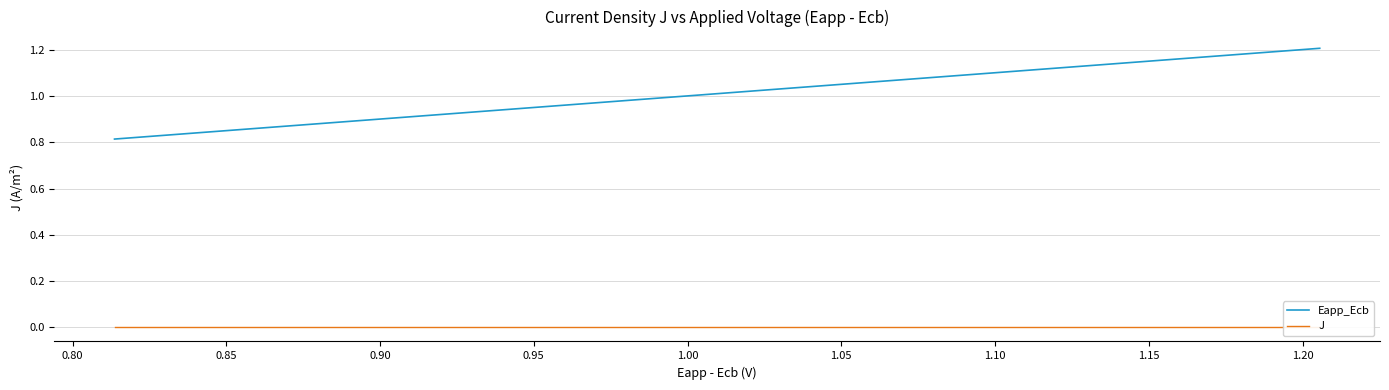

True or false: Eapp_Ecb has more than 2 interior local peaks.

False